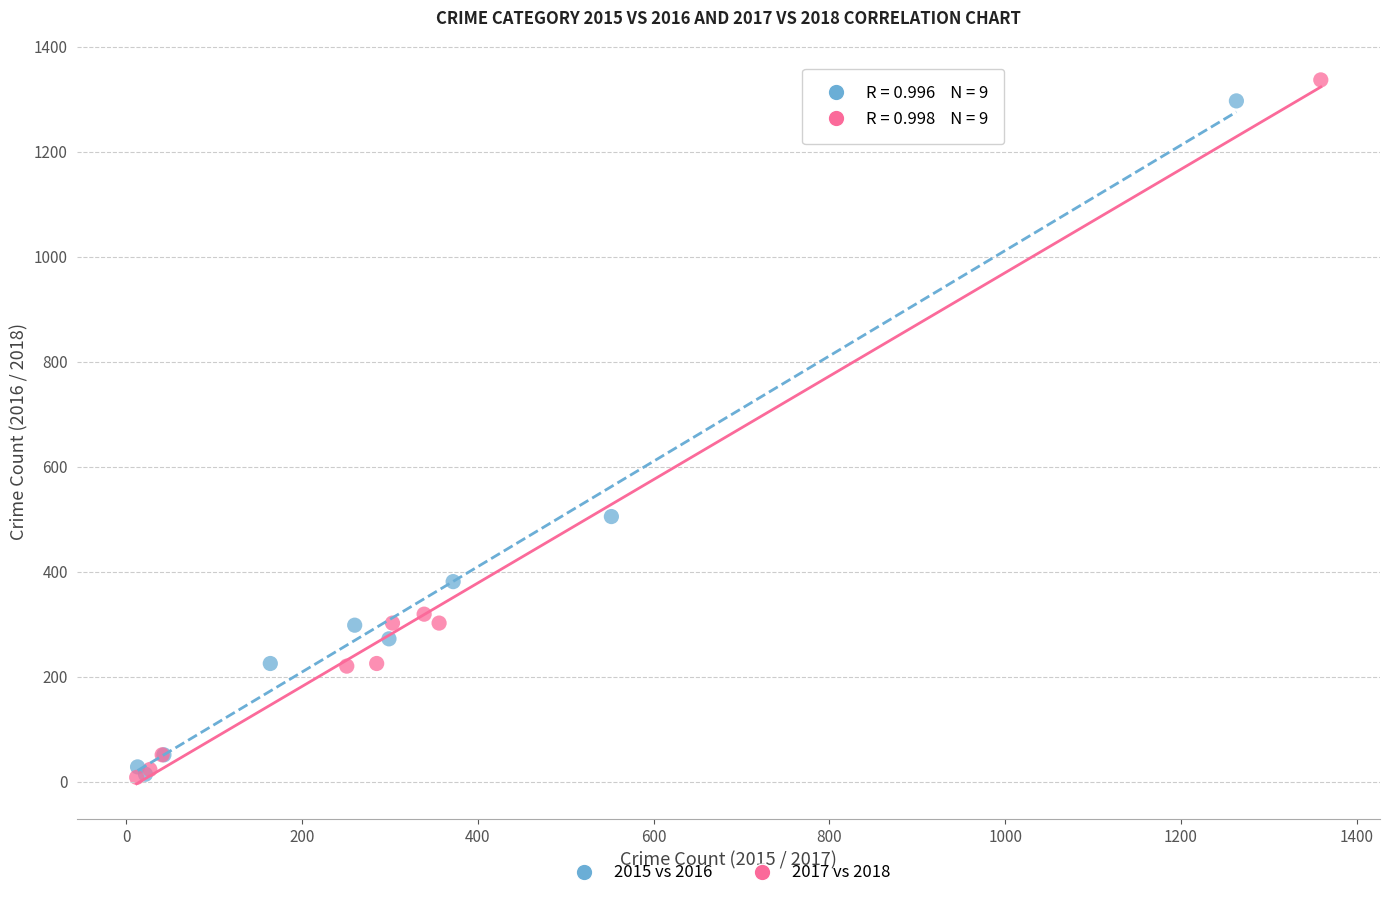

Which series has the widest spread of Y values?

2017 vs 2018